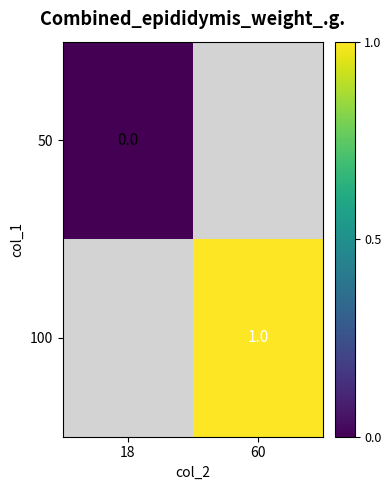

The 100 series shows 1 at 60. True or false?

True